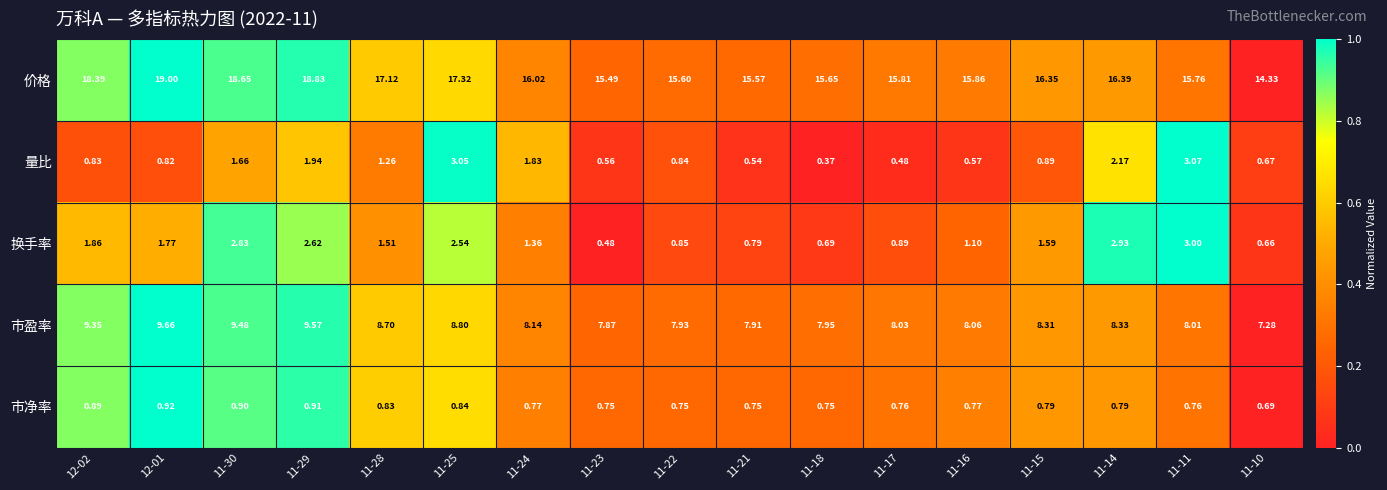

Between 11-29 and 11-22, which series saw the biggest shift?

价格